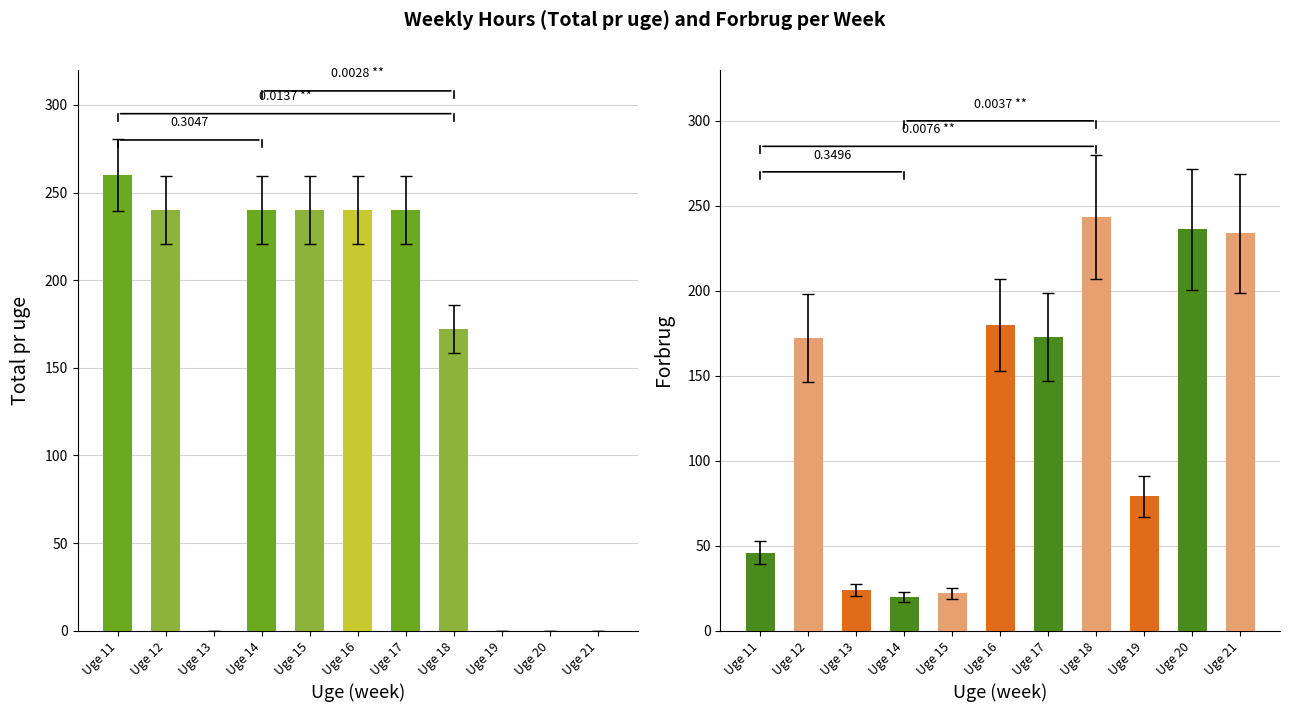

Read the Total pr uge value at Uge 14.

240.0